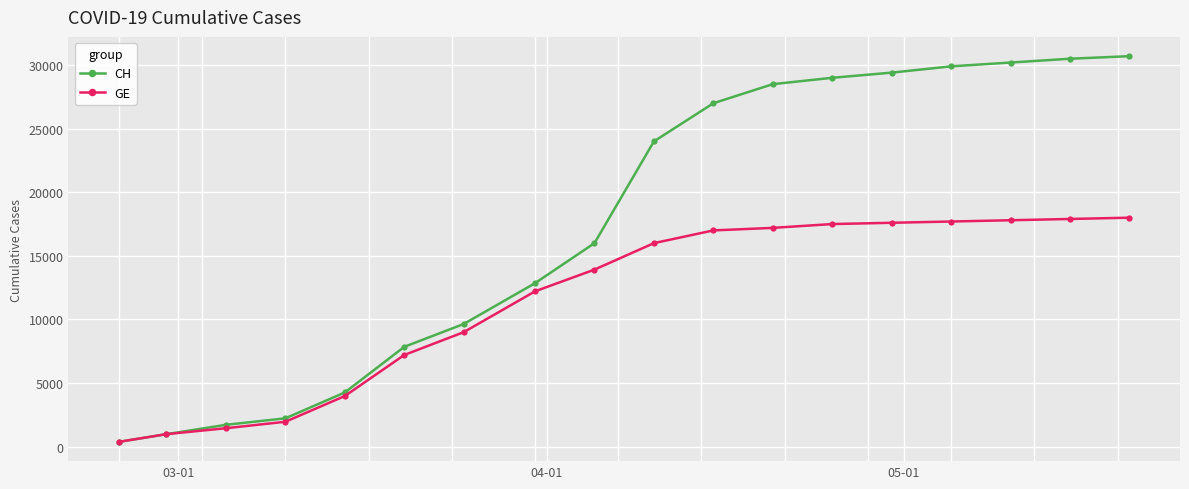

Which series has the largest total across all categories?

CH